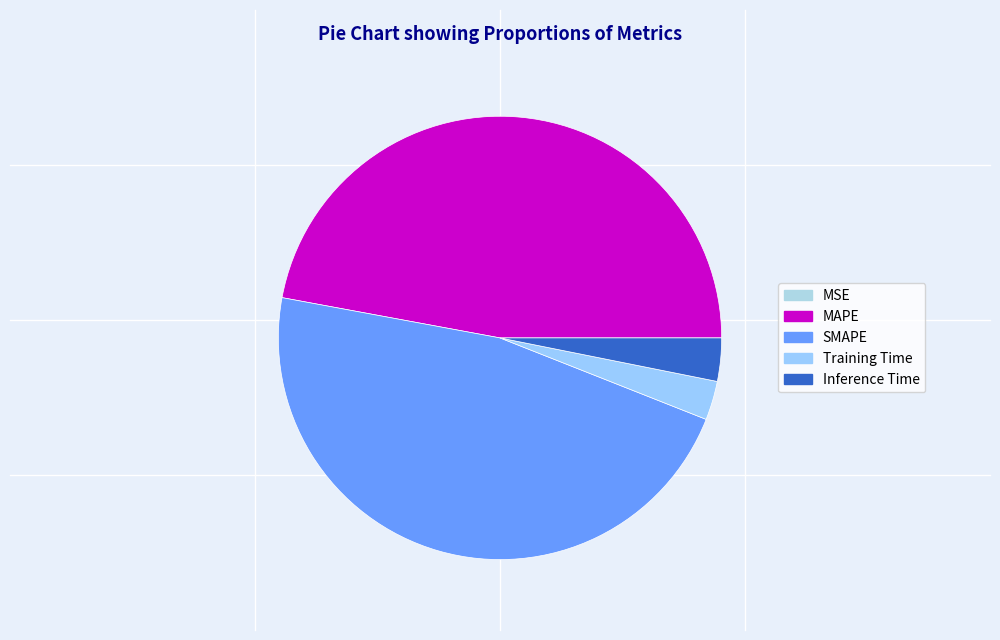

What is the total percentage of MAPE and SMAPE?

94.0%